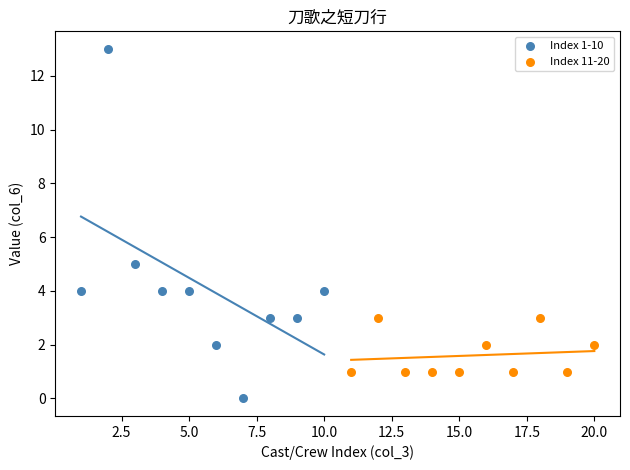

Which series reaches the minimum Y coordinate?

Index 1-10